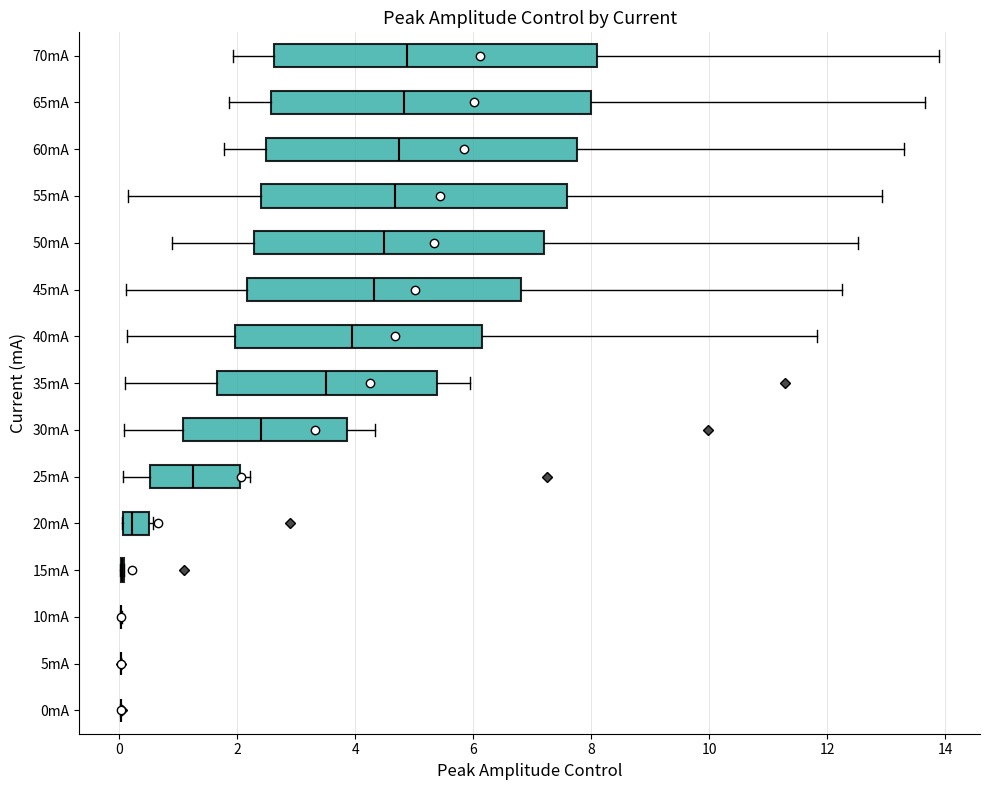

Reading bottom to top, read every box against the x-axis: the position of its median line, the range the box covers, and the ends of its whiskers. The values are not printed on the chart, so give them approximately, as read against the axis.

0mA: box collapsed to a line at 0.0, whiskers 0.0 to 0.0
5mA: box collapsed to a line at 0.0, whiskers 0.0 to 0.0
10mA: box collapsed to a line at 0.0, whiskers 0.0 to 0.0
15mA: box collapsed to a line at 0.0, whiskers 0.0 to 0.0
20mA: median 0.2, box 0.0 to 0.6, whiskers 0.0 to 0.6
25mA: median 1.2, box 0.6 to 2.0, whiskers 0.0 to 2.2
30mA: median 2.4, box 1.0 to 3.8, whiskers 0.0 to 4.4
35mA: median 3.6, box 1.6 to 5.4, whiskers 0.2 to 6.0
40mA: median 4.0, box 2.0 to 6.2, whiskers 0.2 to 11.8
45mA: median 4.4, box 2.2 to 6.8, whiskers 0.2 to 12.2
50mA: median 4.4, box 2.2 to 7.2, whiskers 0.8 to 12.6
55mA: median 4.6, box 2.4 to 7.6, whiskers 0.2 to 13.0
60mA: median 4.8, box 2.4 to 7.8, whiskers 1.8 to 13.2
65mA: median 4.8, box 2.6 to 8.0, whiskers 1.8 to 13.6
70mA: median 4.8, box 2.6 to 8.2, whiskers 2.0 to 13.8